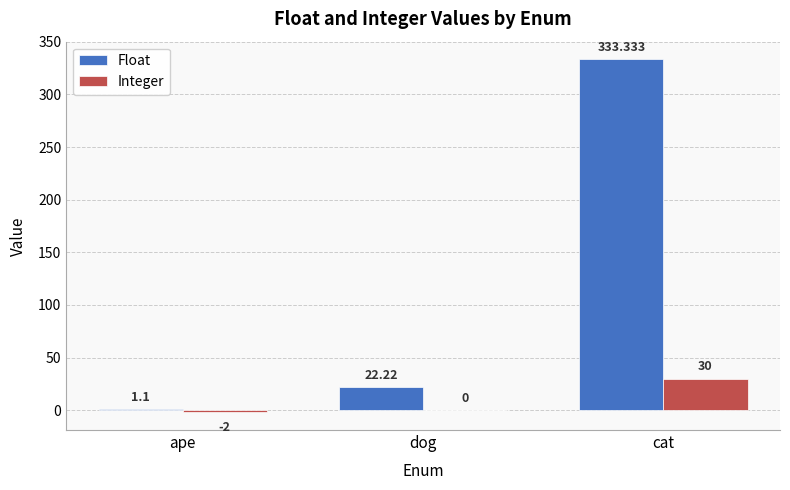

True or false: Float has a value of 463.0 at cat.

False